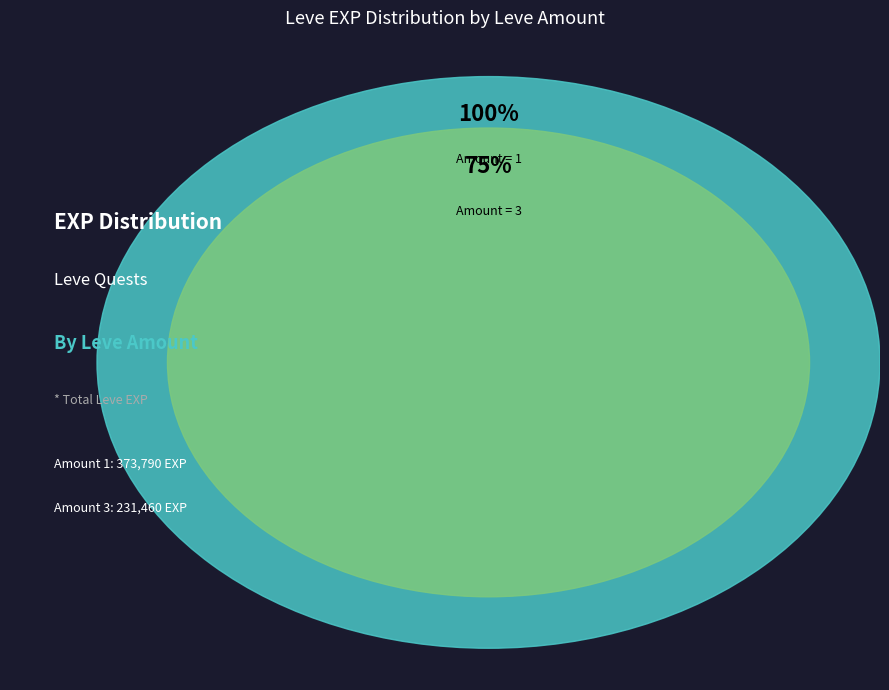

True or false: 3 accounts for 11% of the total.

False